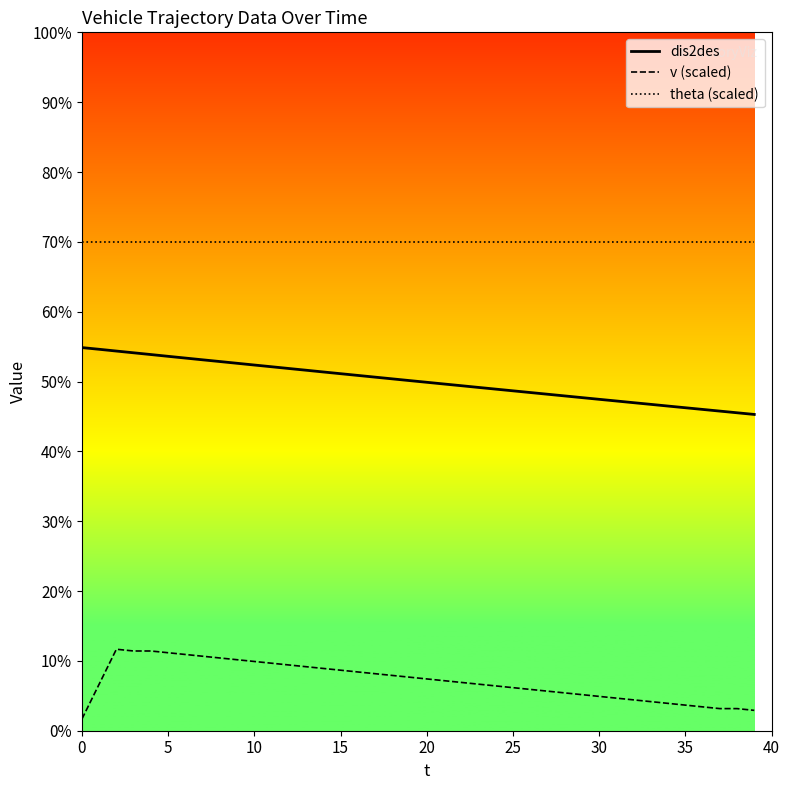

True or false: theta (scaled) has more than 0 points higher than both neighbors.

False